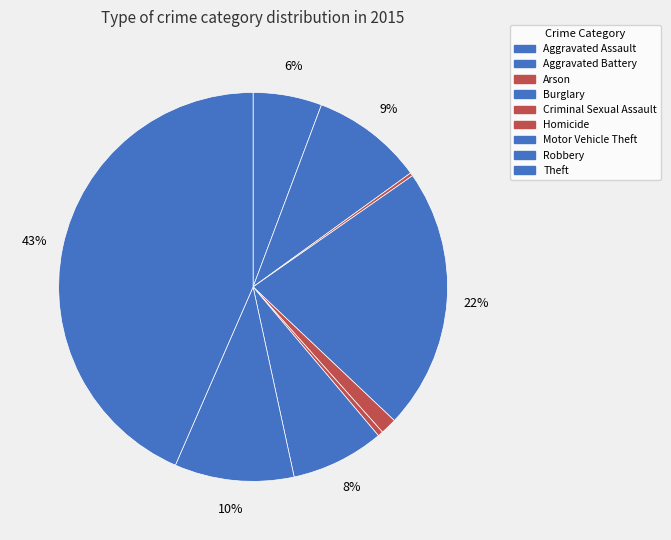

Does Theft represent more than half of the total?

No